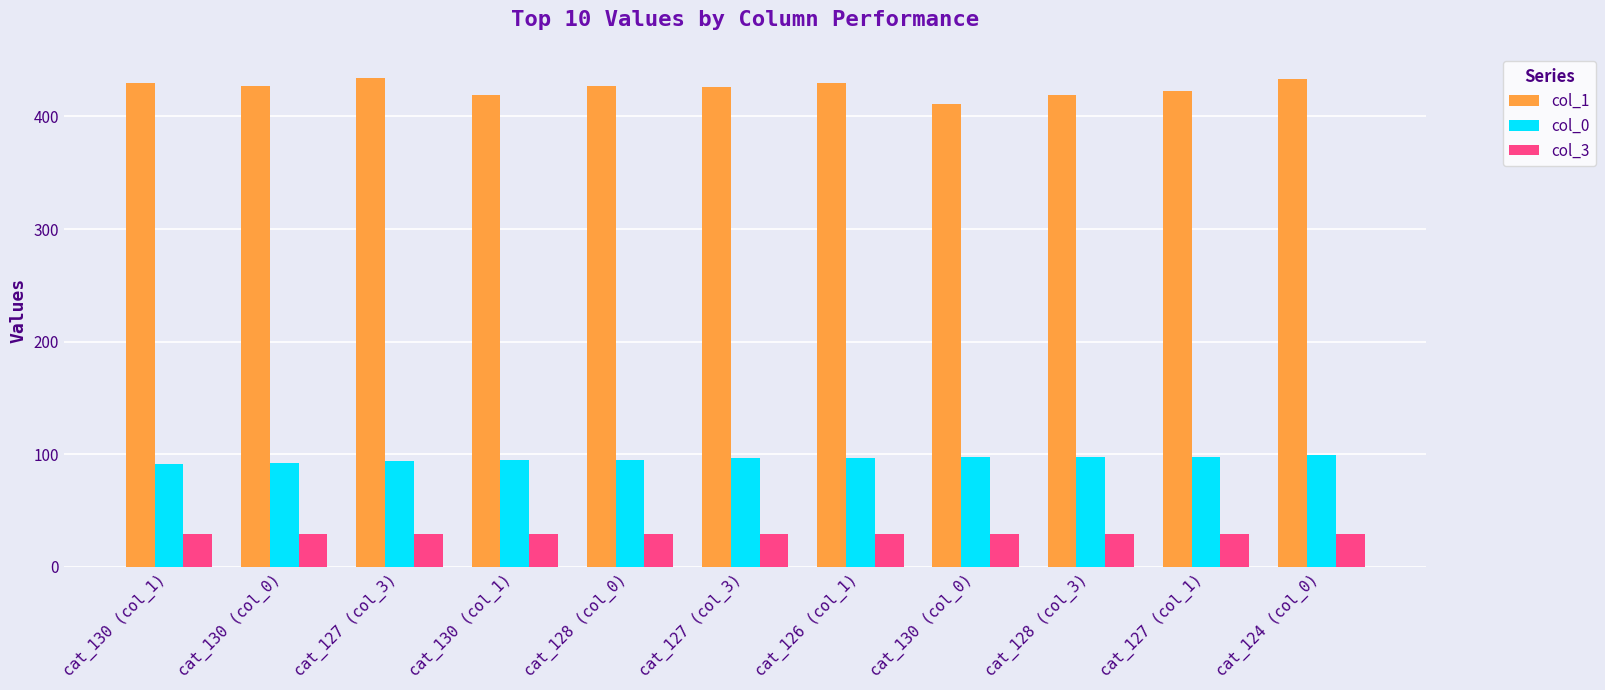

How many groups of bars are there?

11